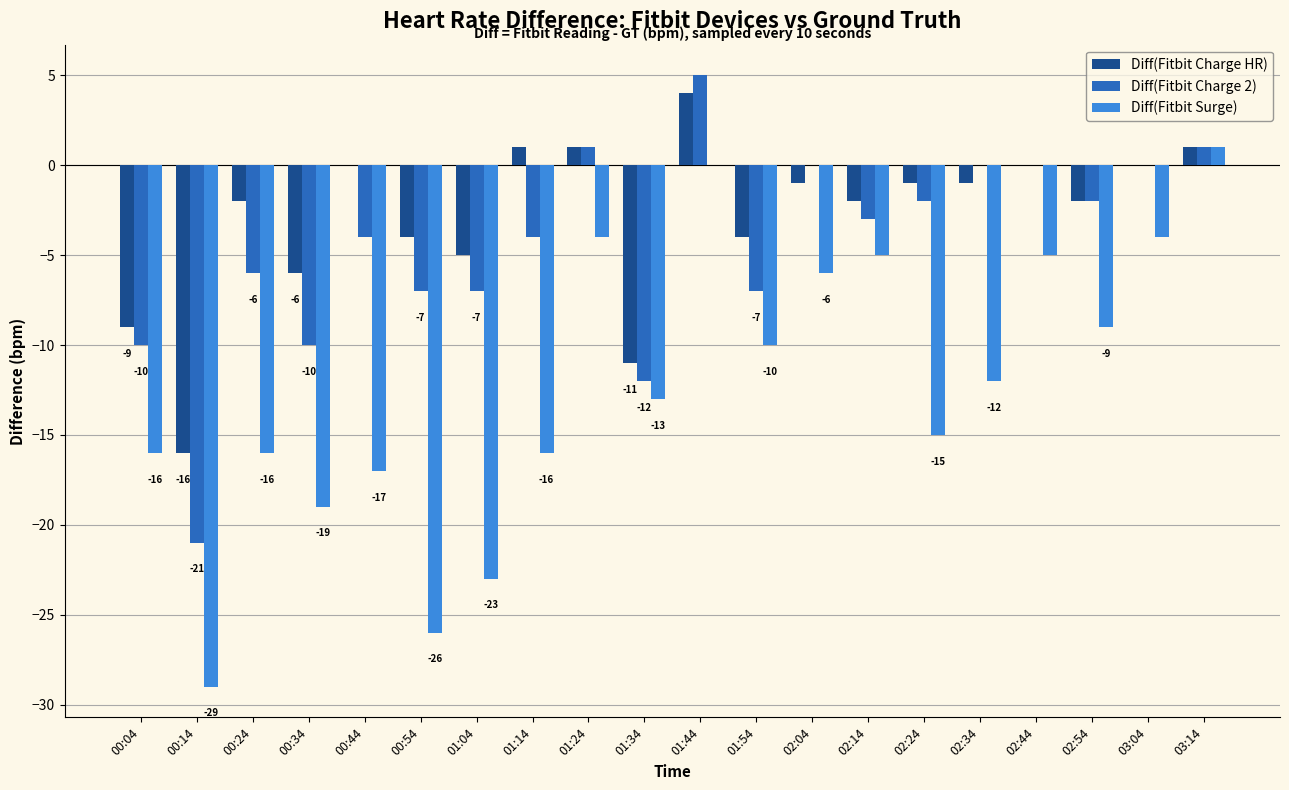

Are the bars horizontal?

No